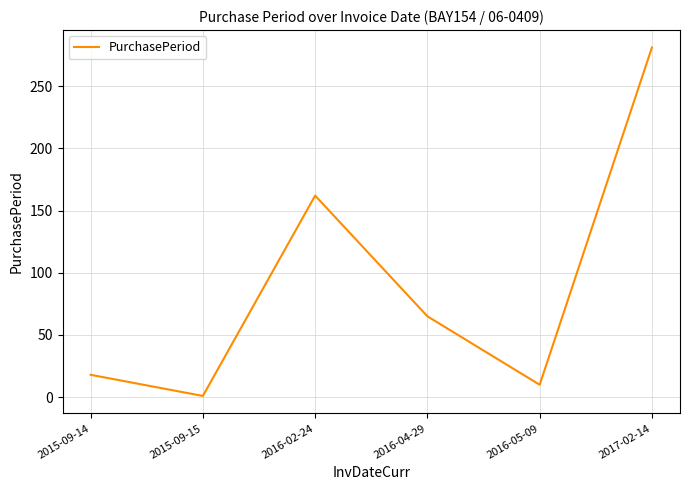

Reading right to left, list all the values displayed in this chart.

2017-02-14=281	2016-05-09=10	2016-04-29=65	2016-02-24=162	2015-09-15=1	2015-09-14=18